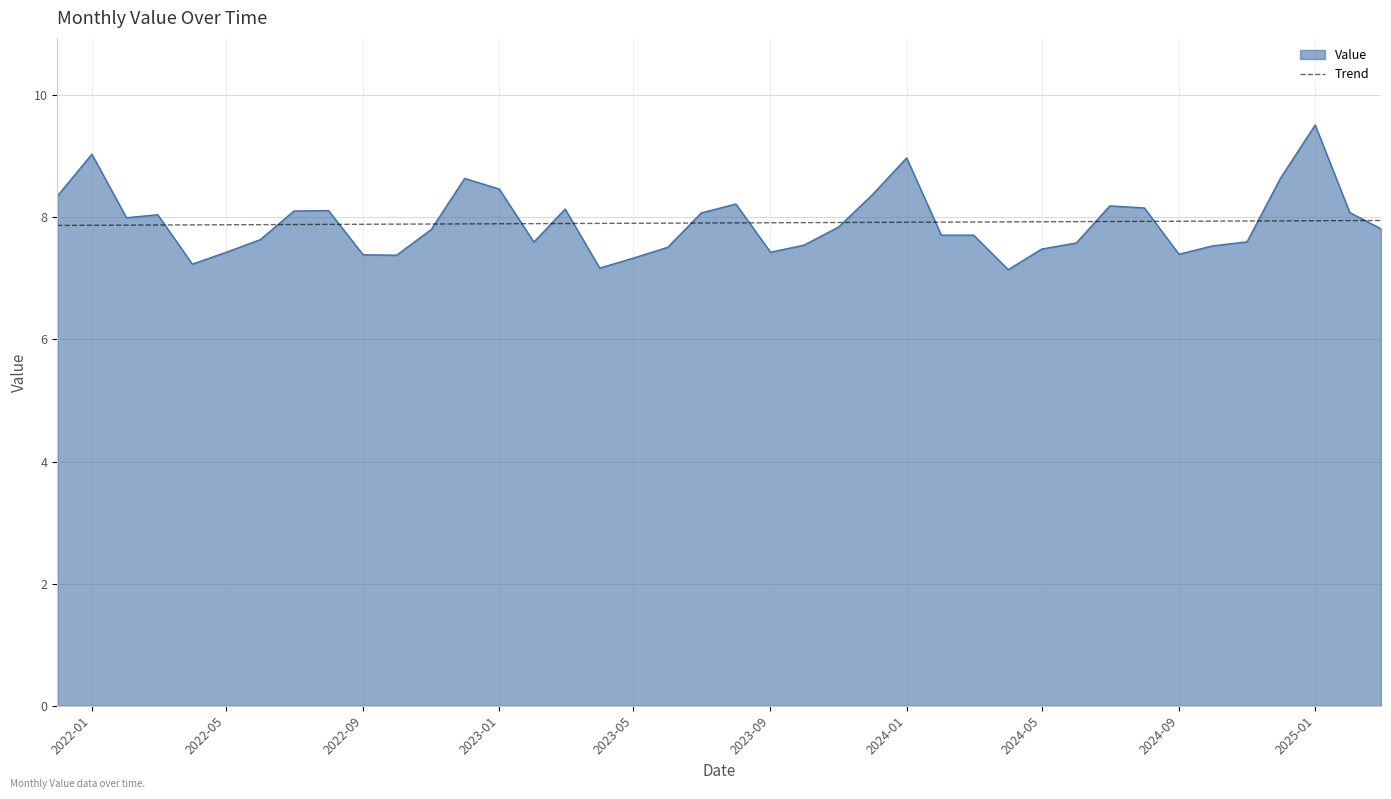

Which series has the widest spread of values?

Value